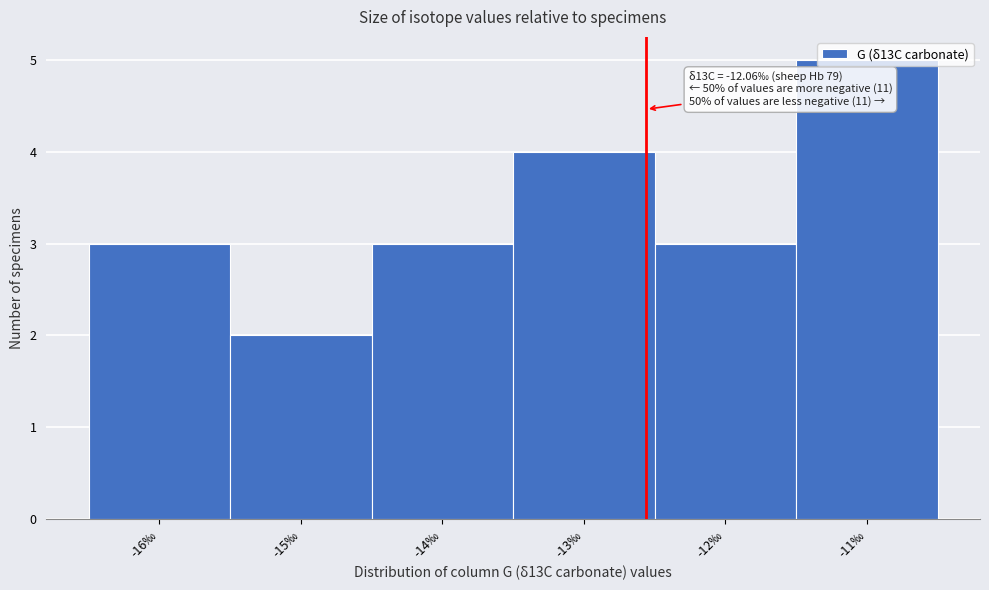

What is the change in value from -15‰ to -13‰?

+2